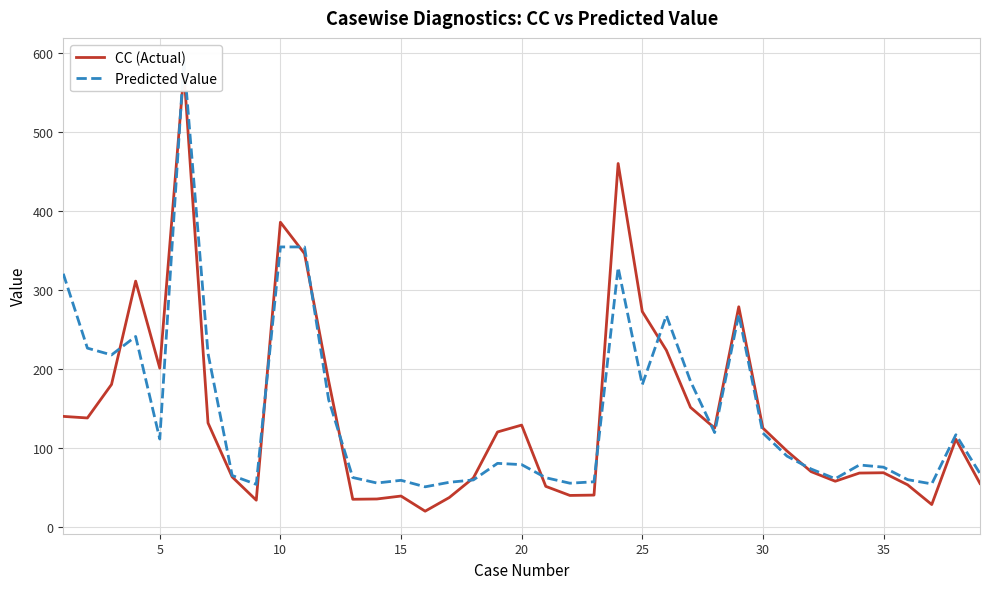

How many interior local peaks does the CC (Actual) series have?

9